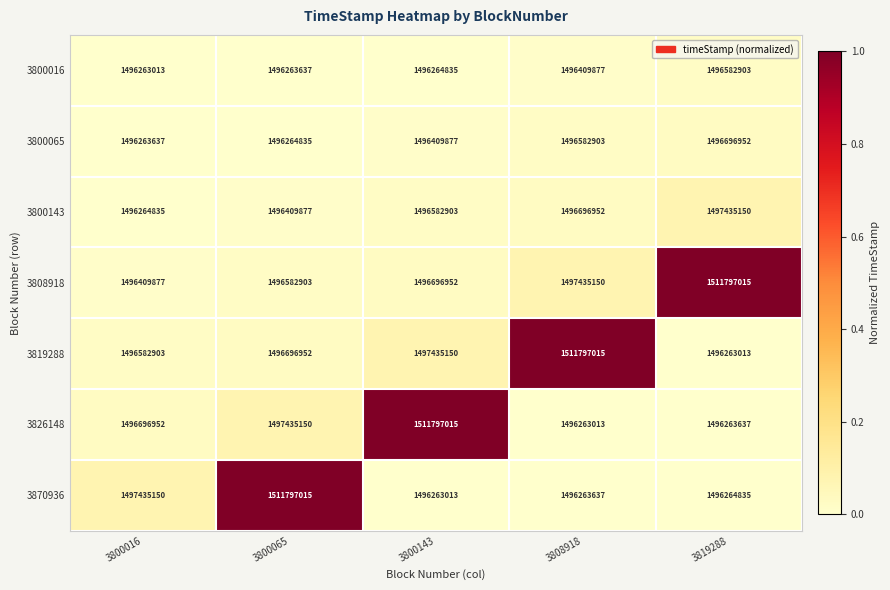

What is the smallest value displayed?

1496263013